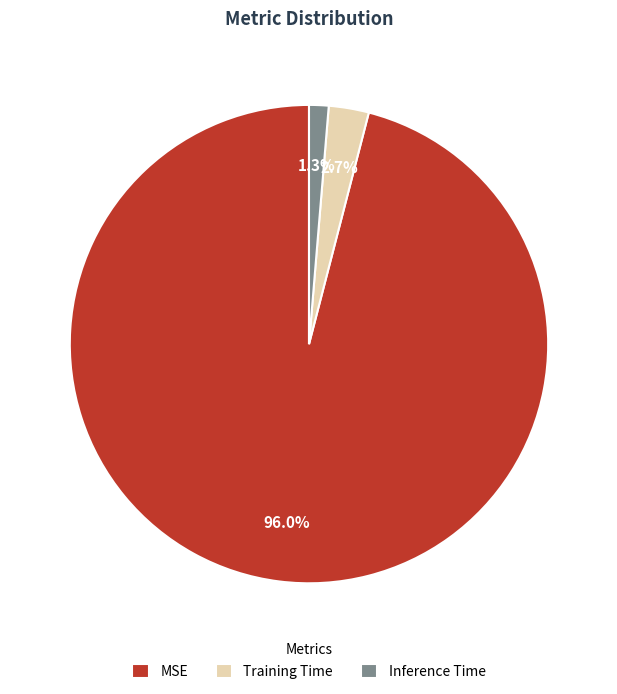

Is MSE the majority of the pie?

Yes